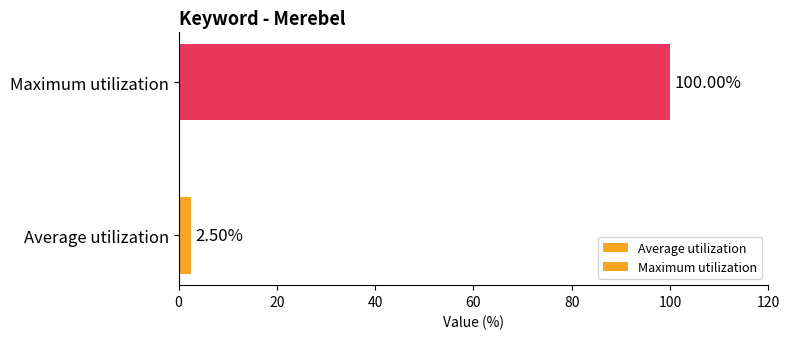

The chart shows a value of 3.7 at Average utilization. True or false?

False